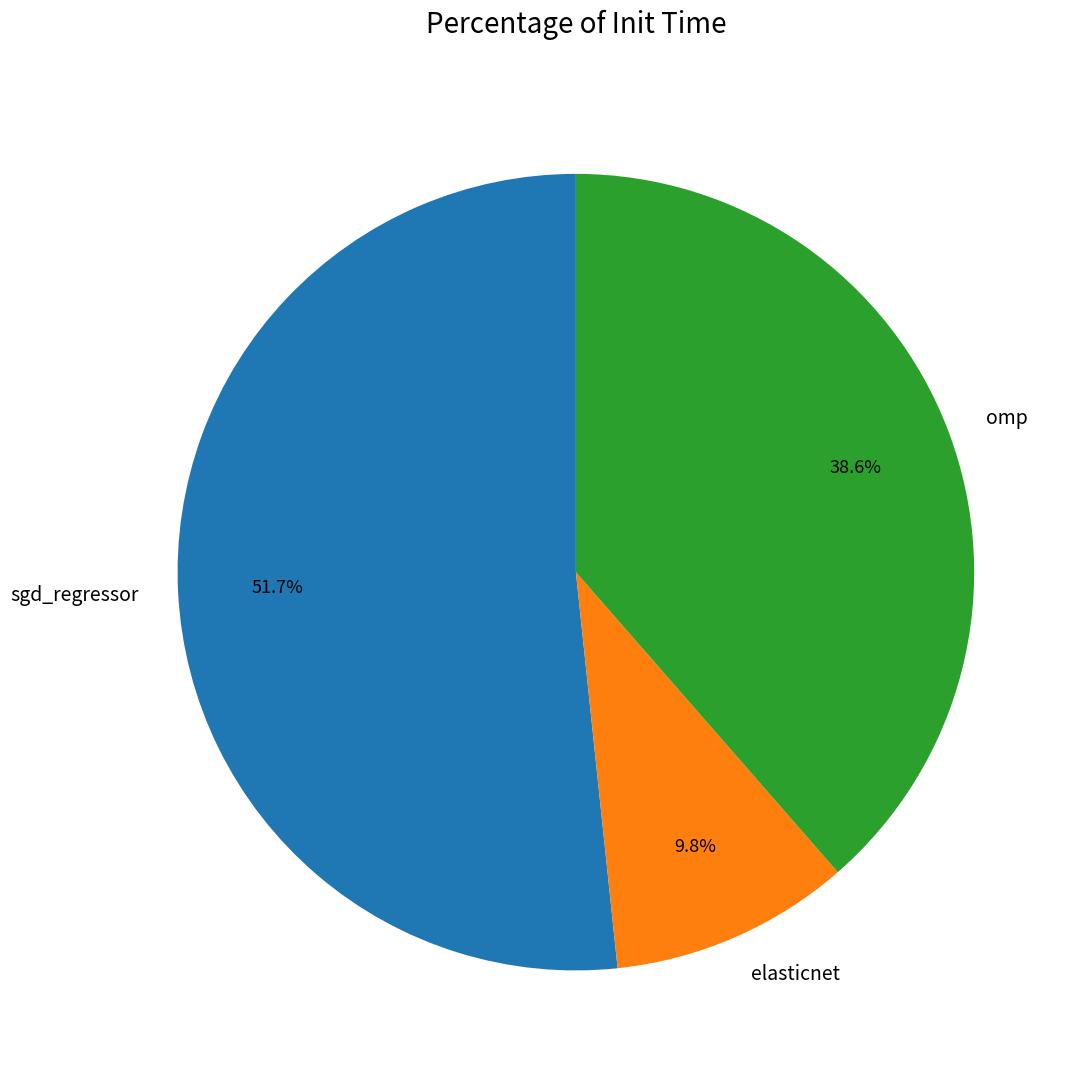

To the nearest percent, what is the difference between the largest and smallest slice percentages?

42%